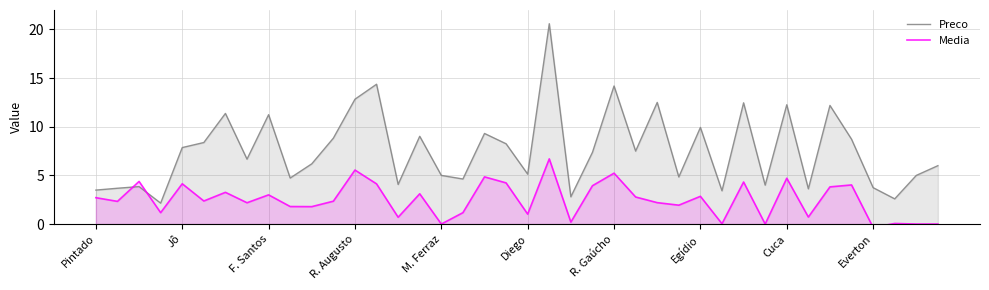

Reading left to right, list all the values displayed in this chart.

Preco: 3.5	3.7	3.9	2.1	7.9	8.4	11.4	6.7	11.2	4.7	6.2	8.8	12.8	14.4	4.1	9.0	5.0	4.6	9.3	8.2	5.1	20.6	2.8	7.4	14.2	7.5	12.5	4.8	9.9	3.4	12.5	4.0	12.3	3.6	12.2	8.7	3.7	2.6	5.0	6.0
Media: 2.7	2.3	4.4	1.2	4.1	2.4	3.3	2.2	3.0	1.8	1.8	2.4	5.5	4.1	0.7	3.1	0.0	1.2	4.8	4.2	1.0	6.7	0.2	3.9	5.2	2.8	2.2	1.9	2.9	0.0	4.3	0.0	4.7	0.7	3.8	4.0	-0.3	0.1	0.0	0.0